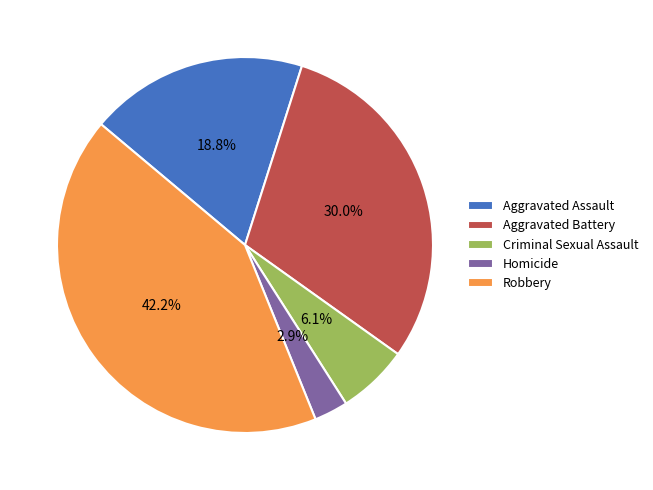

To the nearest percent, what is the average slice percentage?

20%